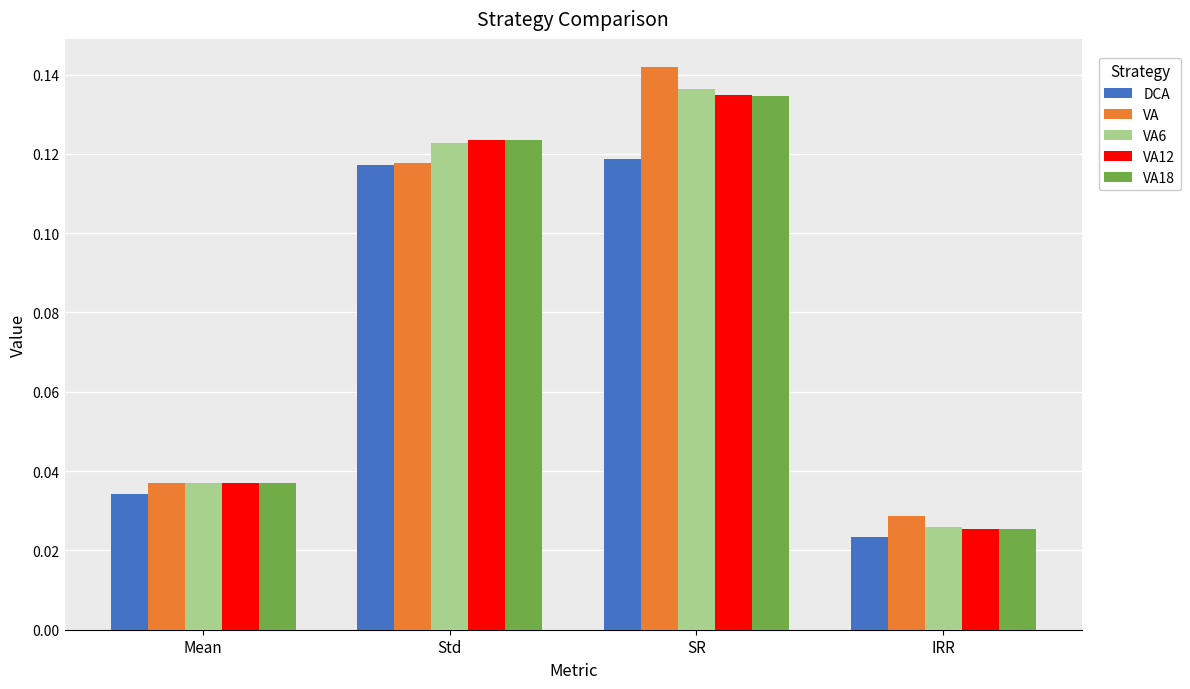

What is the sum of all VA12 values?

0.3